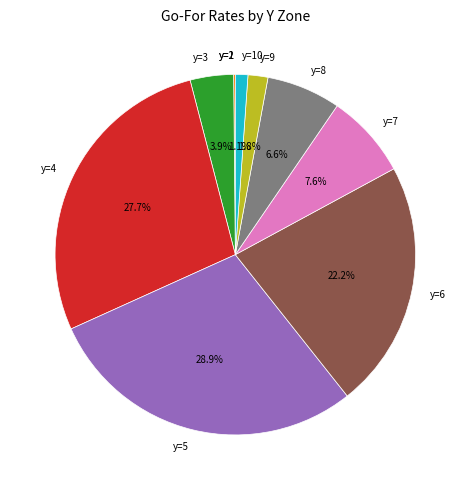

Do y=6 and y=7 together represent more than half of the pie?

No